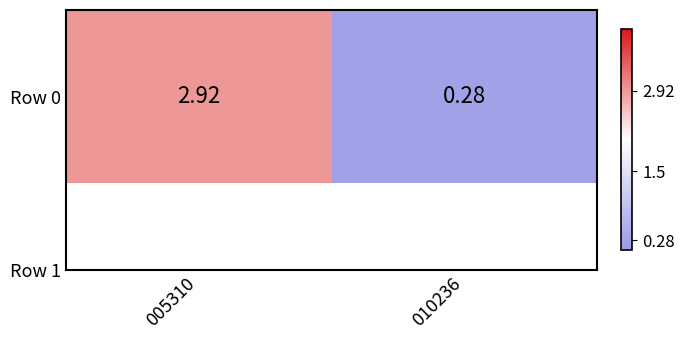

List the labels in order of value, largest first.

005310, 010236